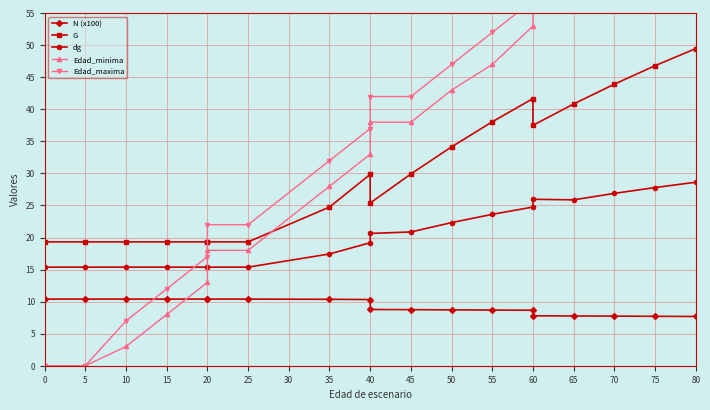

What is the total value across all series at 55?

169.4